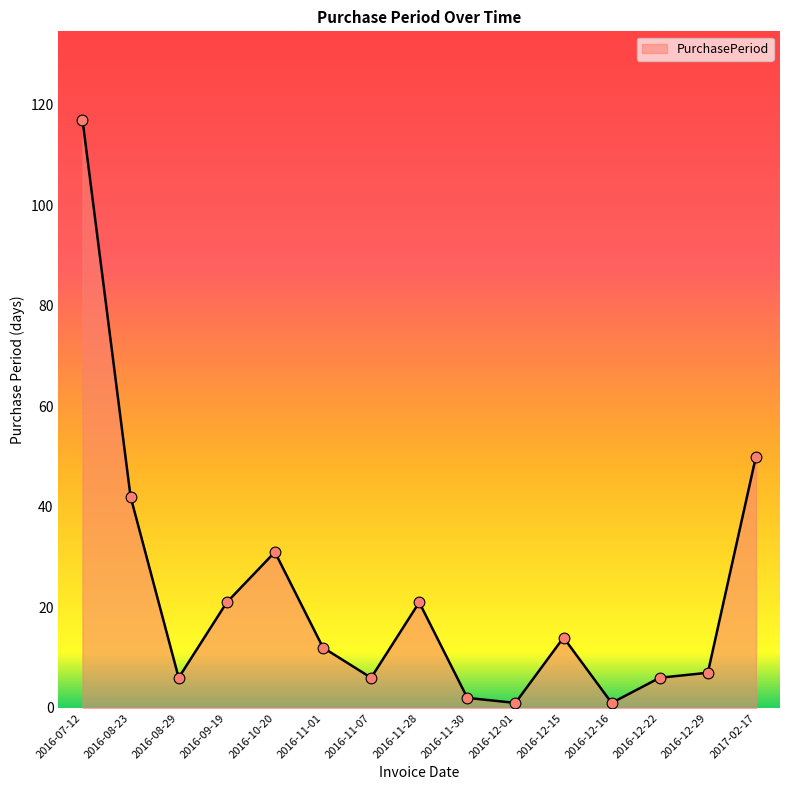

What is the change in value from 2016-08-29 to 2017-02-17?

+44